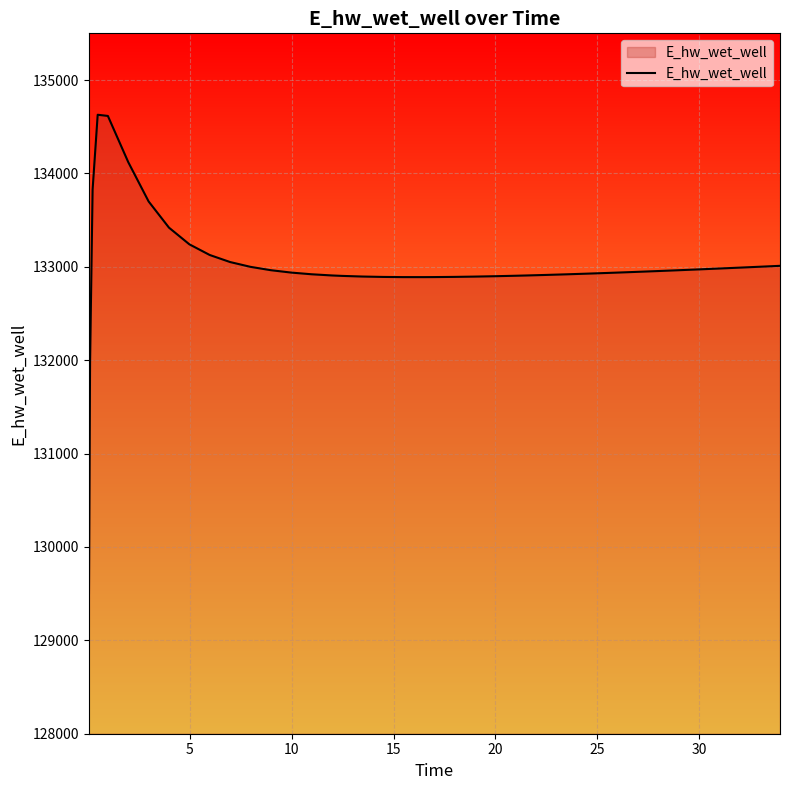

What is the average value?

132995.1